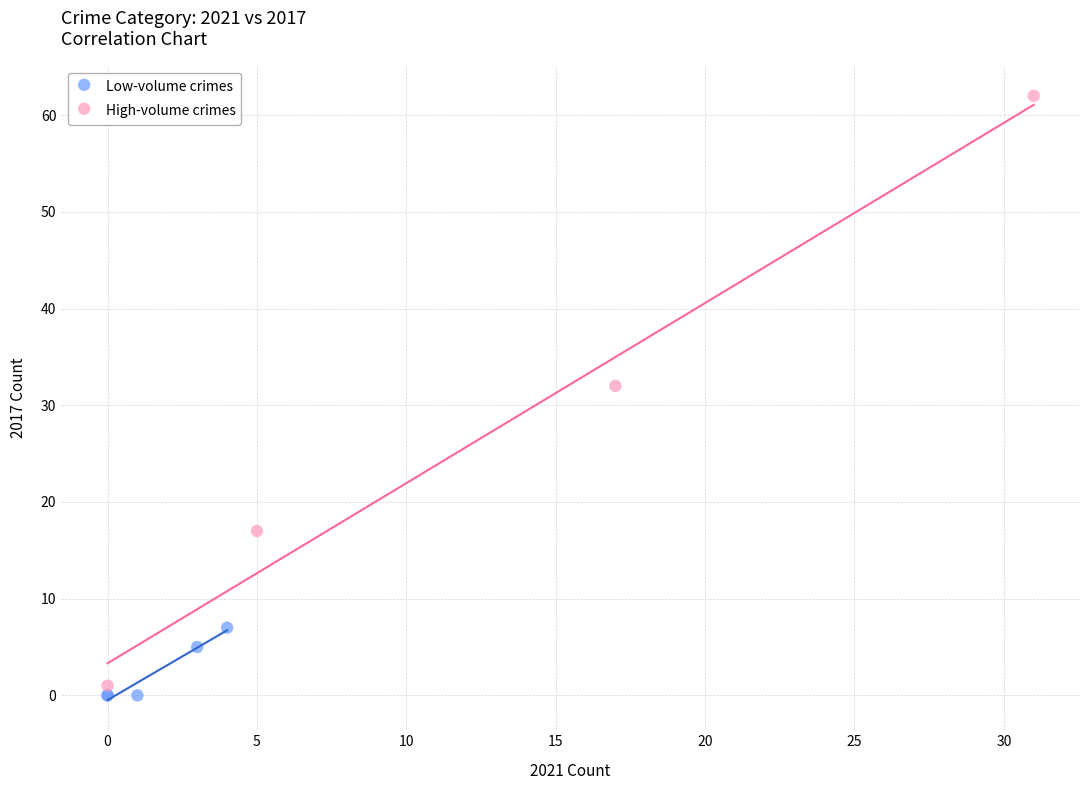

Which series has the widest spread of Y values?

High-volume crimes